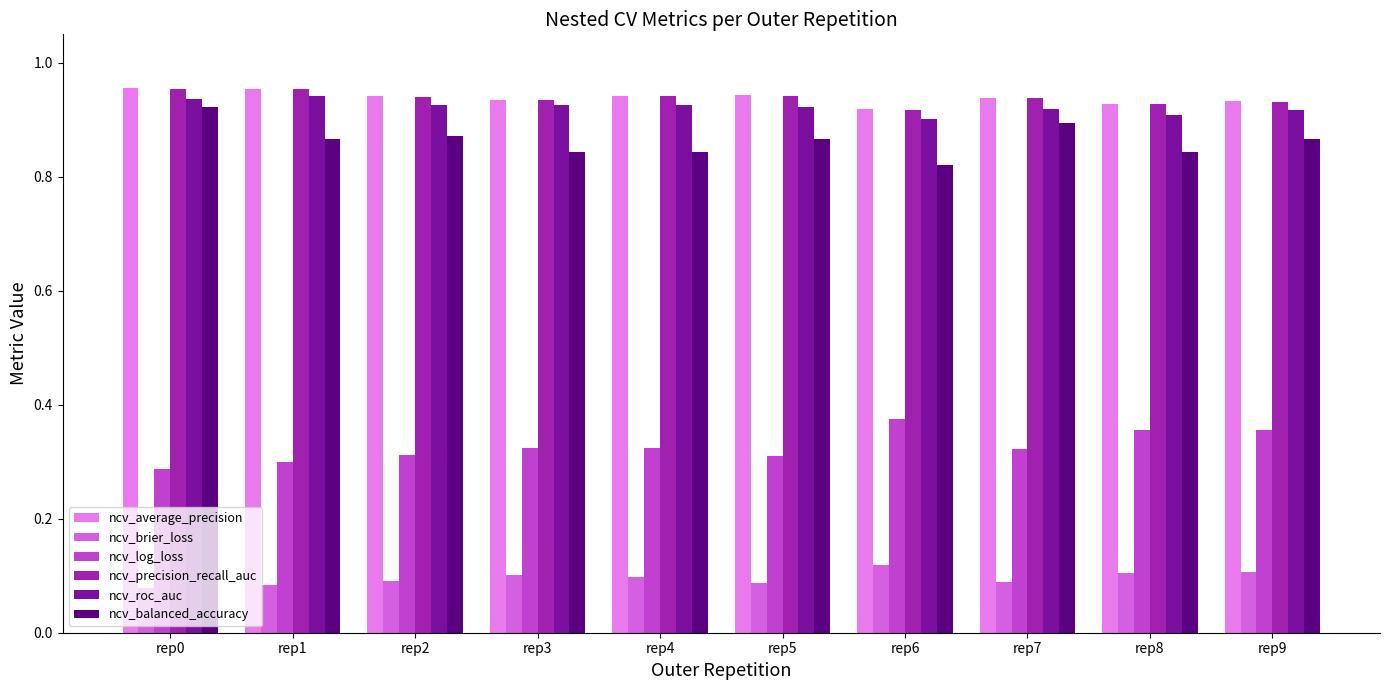

Does the chart contain any negative values?

No